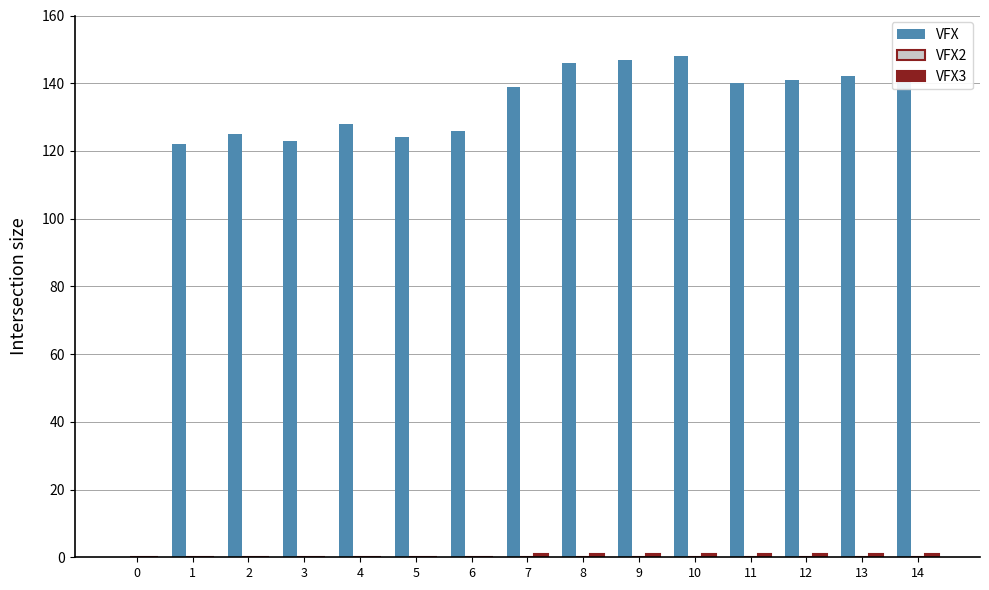

Which series has the largest total across all categories?

VFX